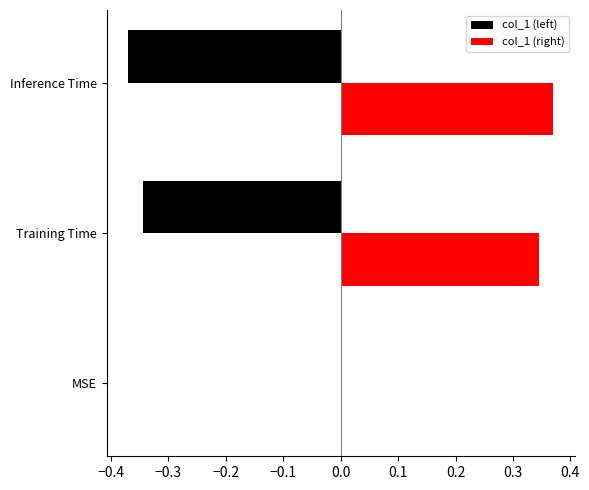

Which category has the highest value in the col_1 (right) series?

Inference Time